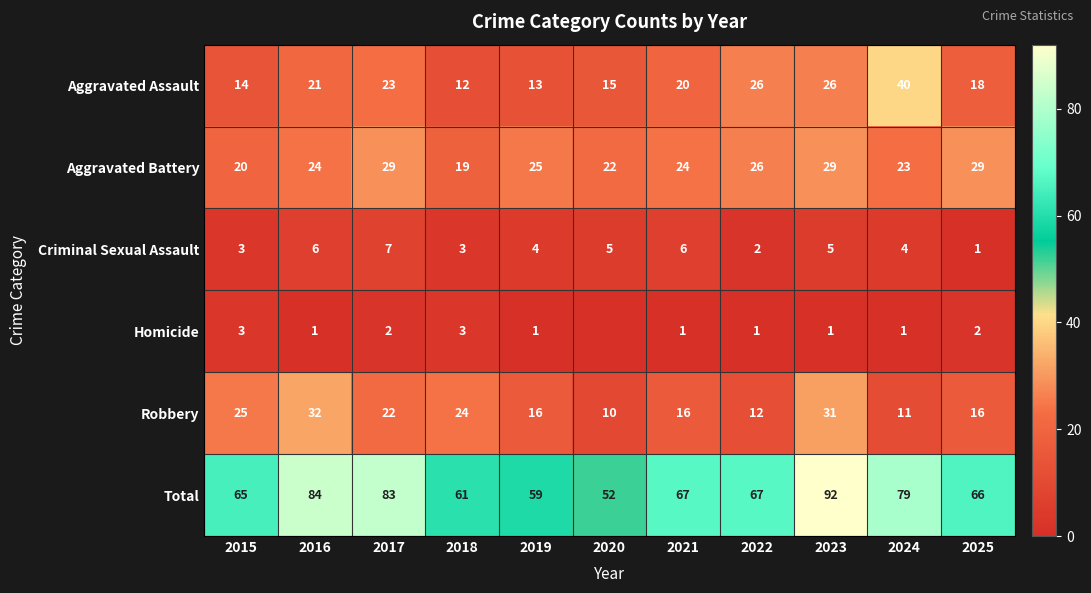

How many data points in Aggravated Assault are less than 20?

5